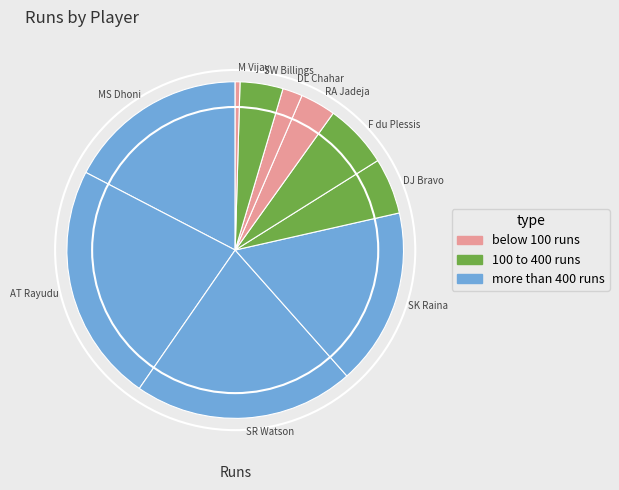

What is the ratio of the value at RA Jadeja to the value at DL Chahar?

1.8